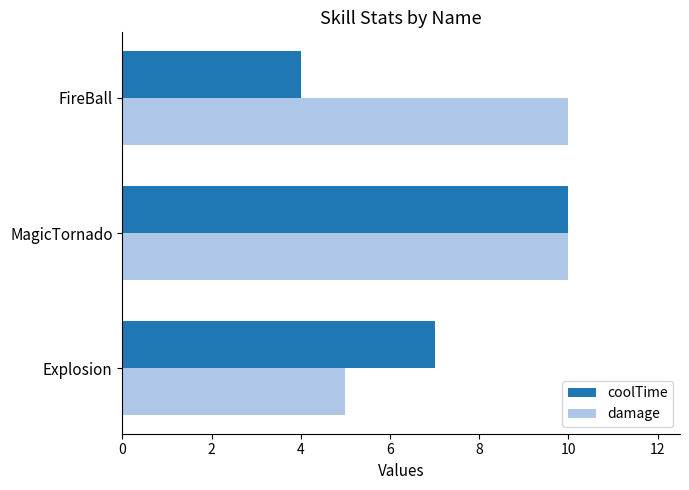

At which category is the sum across all series the highest?

MagicTornado